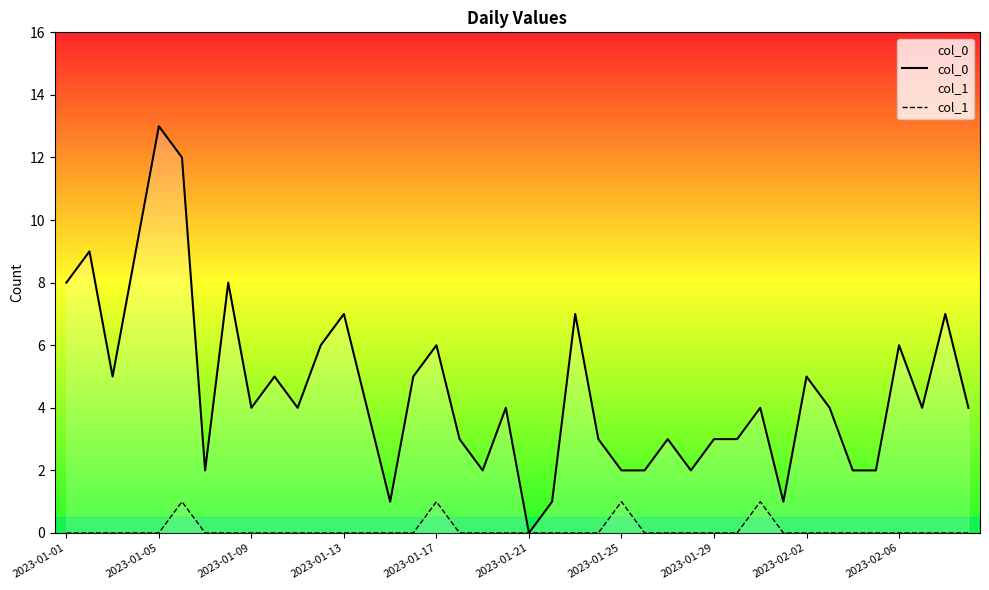

Reading left to right, what are all the values shown in this chart?

col_0: 8	9	5	9	13	12	2	8	4	5	4	6	7	4	1	5	6	3	2	4	0	1	7	3	2	2	3	2	3	3	4	1	5	4	2	2	6	4	7	4
col_1: 0	0	0	0	0	1	0	0	0	0	0	0	0	0	0	0	1	0	0	0	0	0	0	0	1	0	0	0	0	0	1	0	0	0	0	0	0	0	0	0